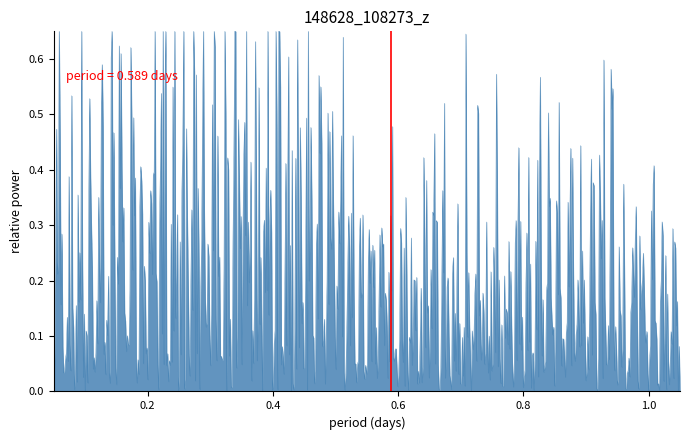

Is this an area chart (filled region under the line)?

Yes